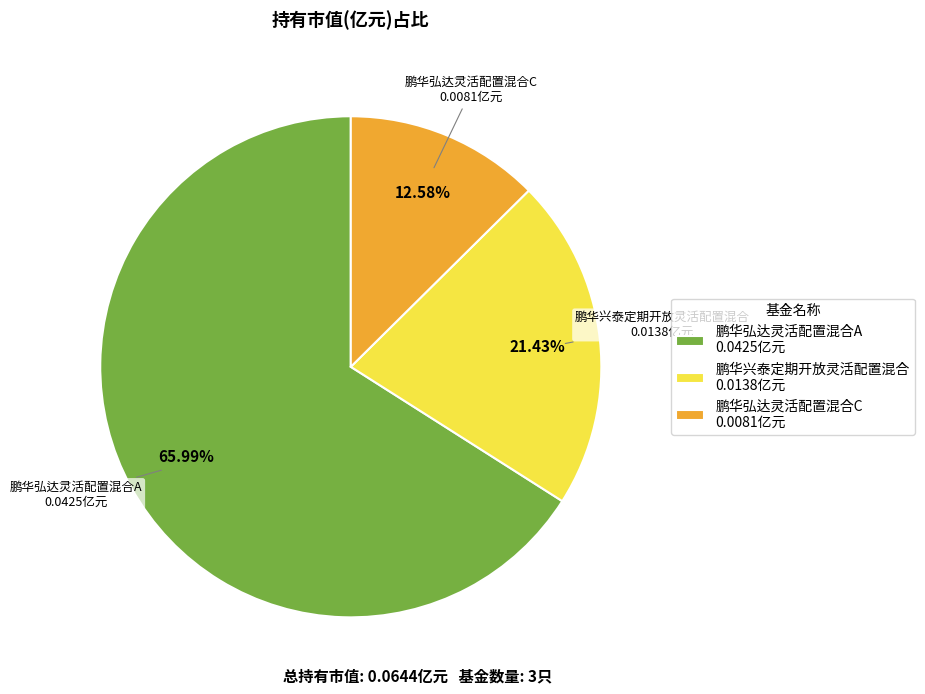

What is the largest slice in the pie chart?

鹏华弘达灵活配置混合A